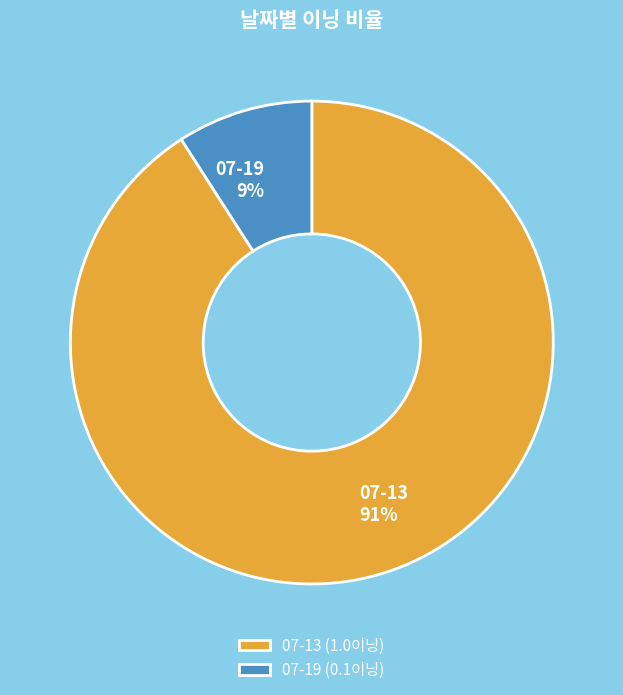

How many segments does this pie chart have?

2